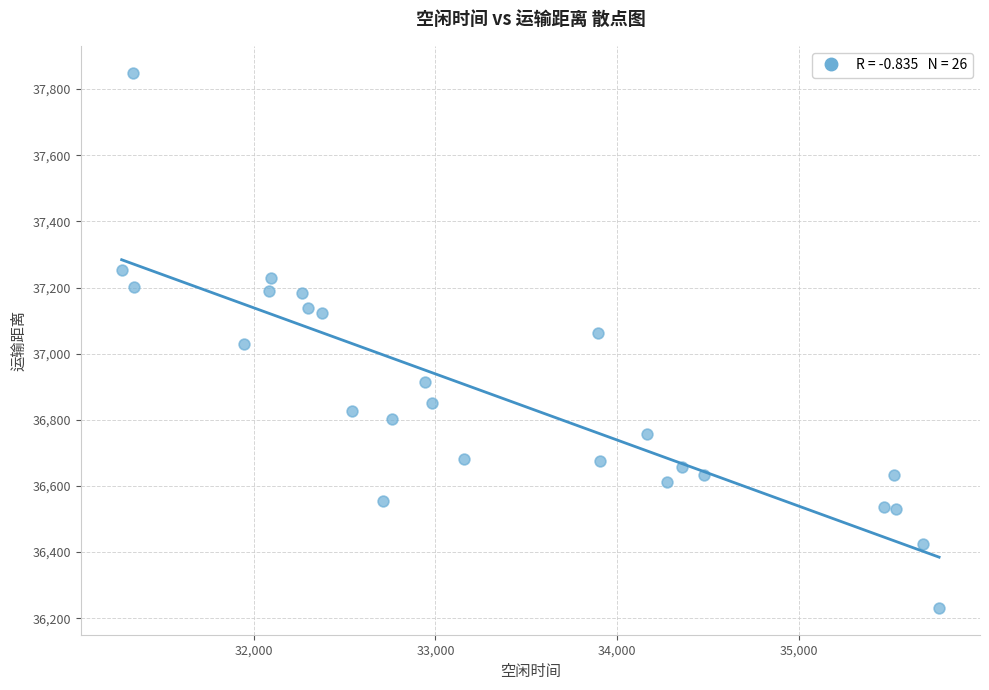

What is the range of Y values (max minus min)?

1618.4